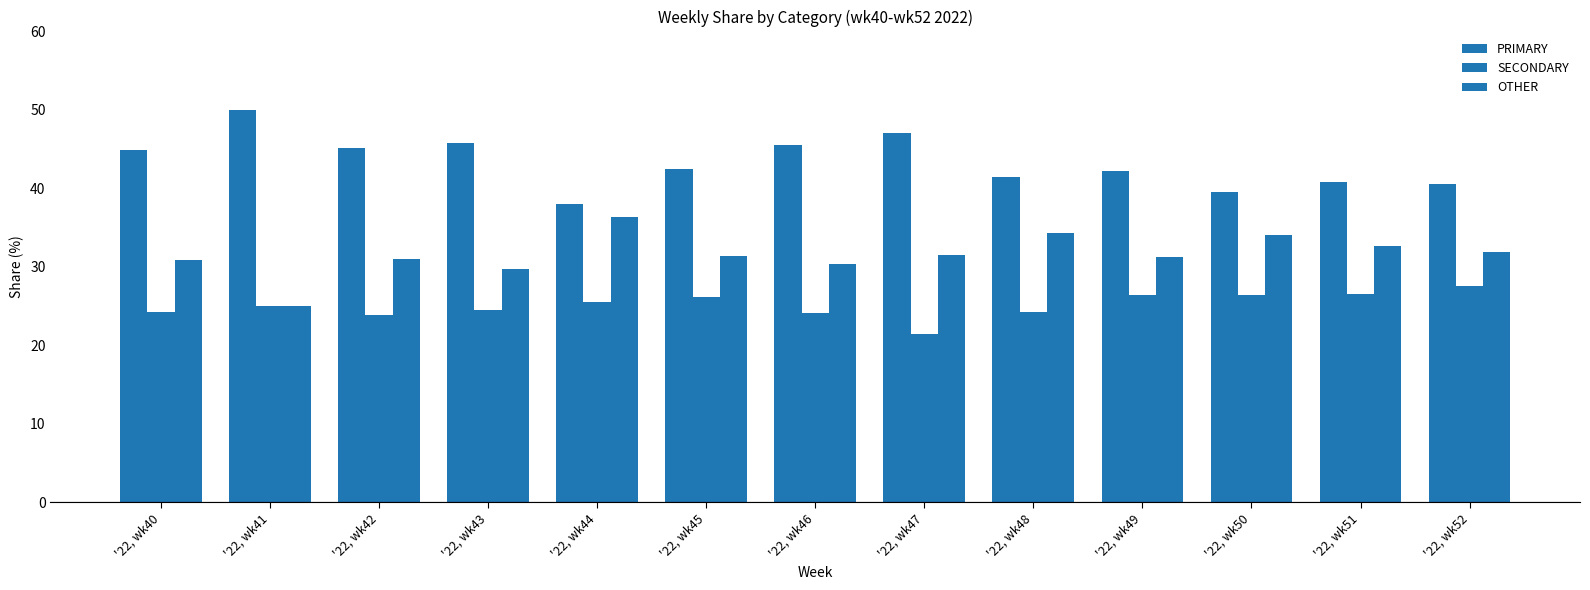

How many bars are there in total?

39